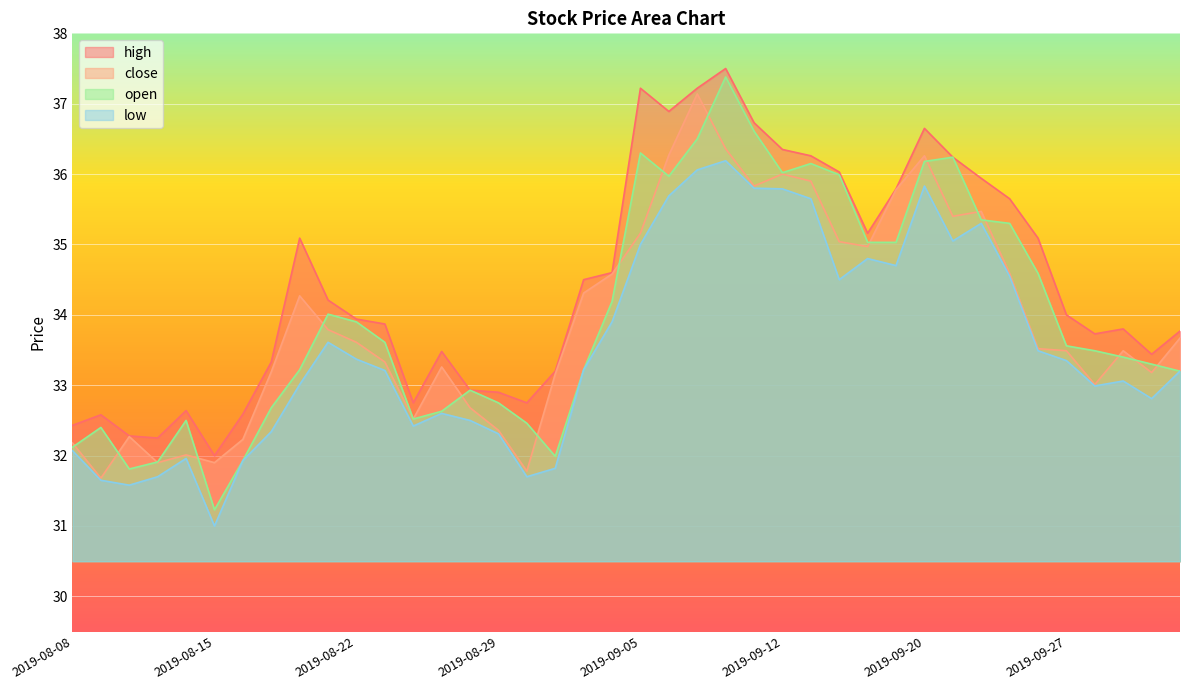

Reading left to right, list all the values displayed in this chart.

high: 2019-08-08=32.4	2019-08-09=32.6	2019-08-12=32.3	2019-08-13=32.2	2019-08-14=32.6	2019-08-15=32.0	2019-08-16=32.6	2019-08-19=33.3	2019-08-20=35.1	2019-08-21=34.2	2019-08-22=33.9	2019-08-23=33.9	2019-08-26=32.8	2019-08-27=33.5	2019-08-28=32.9	2019-08-29=32.9	2019-08-30=32.8	2019-09-02=33.2	2019-09-03=34.5	2019-09-04=34.6	2019-09-05=37.2	2019-09-06=36.9	2019-09-09=37.2	2019-09-10=37.5	2019-09-11=36.7	2019-09-12=36.4	2019-09-16=36.3	2019-09-17=36.0	2019-09-18=35.2	2019-09-19=35.8	2019-09-20=36.6	2019-09-23=36.2	2019-09-24=35.9	2019-09-25=35.6	2019-09-26=35.1	2019-09-27=34.0	2019-09-30=33.7	2019-10-08=33.8	2019-10-09=33.4	2019-10-10=33.8
close: 2019-08-08=32.2	2019-08-09=31.7	2019-08-12=32.3	2019-08-13=31.9	2019-08-14=32.0	2019-08-15=31.9	2019-08-16=32.2	2019-08-19=33.2	2019-08-20=34.3	2019-08-21=33.8	2019-08-22=33.6	2019-08-23=33.3	2019-08-26=32.5	2019-08-27=33.3	2019-08-28=32.7	2019-08-29=32.4	2019-08-30=31.8	2019-09-02=33.2	2019-09-03=34.3	2019-09-04=34.6	2019-09-05=35.2	2019-09-06=36.3	2019-09-09=37.1	2019-09-10=36.4	2019-09-11=35.8	2019-09-12=36.0	2019-09-16=35.9	2019-09-17=35.0	2019-09-18=35.0	2019-09-19=35.8	2019-09-20=36.3	2019-09-23=35.4	2019-09-24=35.5	2019-09-25=34.6	2019-09-26=33.5	2019-09-27=33.5	2019-09-30=33.0	2019-10-08=33.5	2019-10-09=33.2	2019-10-10=33.7
open: 2019-08-08=32.1	2019-08-09=32.4	2019-08-12=31.8	2019-08-13=31.9	2019-08-14=32.5	2019-08-15=31.2	2019-08-16=31.9	2019-08-19=32.7	2019-08-20=33.2	2019-08-21=34.0	2019-08-22=33.9	2019-08-23=33.6	2019-08-26=32.5	2019-08-27=32.6	2019-08-28=32.9	2019-08-29=32.8	2019-08-30=32.5	2019-09-02=32.0	2019-09-03=33.2	2019-09-04=34.2	2019-09-05=36.3	2019-09-06=36.0	2019-09-09=36.5	2019-09-10=37.4	2019-09-11=36.6	2019-09-12=36.0	2019-09-16=36.1	2019-09-17=36.0	2019-09-18=35.0	2019-09-19=35.0	2019-09-20=36.2	2019-09-23=36.2	2019-09-24=35.4	2019-09-25=35.3	2019-09-26=34.6	2019-09-27=33.6	2019-09-30=33.5	2019-10-08=33.4	2019-10-09=33.3	2019-10-10=33.2
low: 2019-08-08=32.1	2019-08-09=31.6	2019-08-12=31.6	2019-08-13=31.7	2019-08-14=32.0	2019-08-15=31.0	2019-08-16=31.9	2019-08-19=32.3	2019-08-20=33.0	2019-08-21=33.6	2019-08-22=33.4	2019-08-23=33.2	2019-08-26=32.4	2019-08-27=32.6	2019-08-28=32.5	2019-08-29=32.3	2019-08-30=31.7	2019-09-02=31.8	2019-09-03=33.2	2019-09-04=33.9	2019-09-05=35.0	2019-09-06=35.7	2019-09-09=36.1	2019-09-10=36.2	2019-09-11=35.8	2019-09-12=35.8	2019-09-16=35.6	2019-09-17=34.5	2019-09-18=34.8	2019-09-19=34.7	2019-09-20=35.8	2019-09-23=35.0	2019-09-24=35.3	2019-09-25=34.5	2019-09-26=33.5	2019-09-27=33.4	2019-09-30=33.0	2019-10-08=33.1	2019-10-09=32.8	2019-10-10=33.2